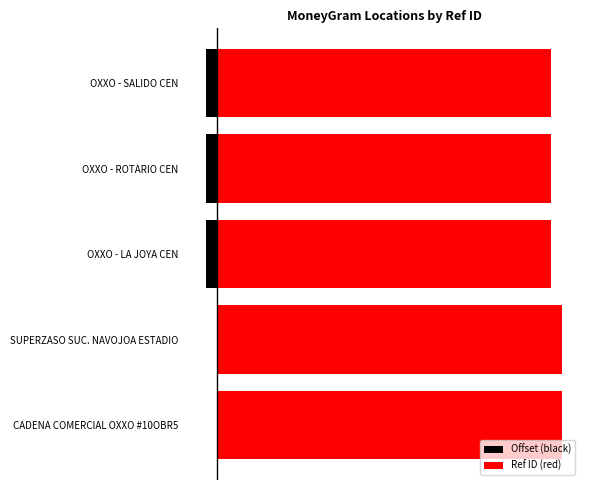

What is the sum of the Offset (black) values at OXXO - SALIDO CEN and OXXO - ROTARIO CEN?

-6.2